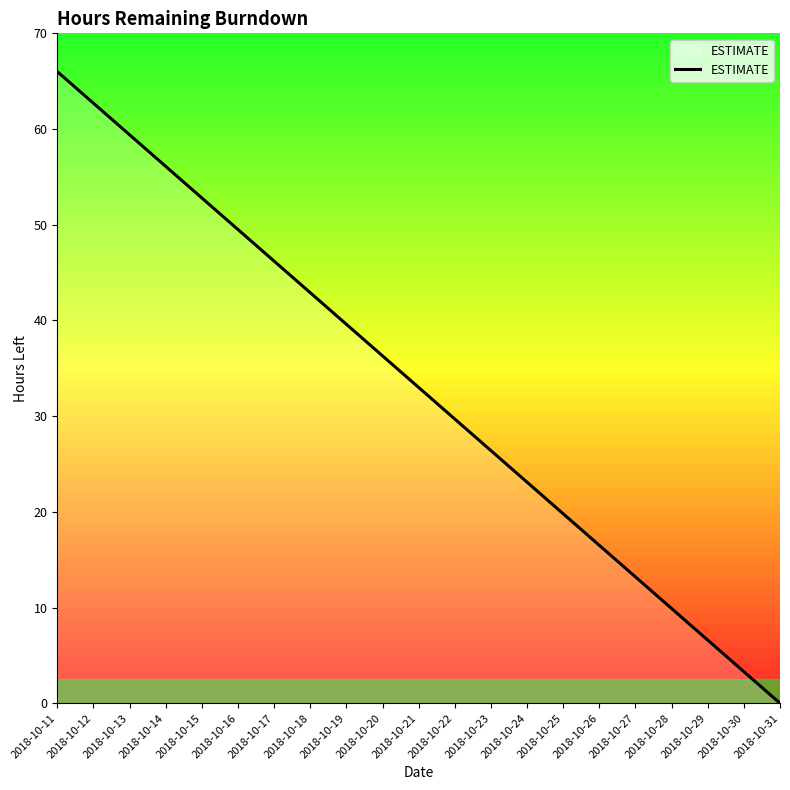

How many positive values are there?

20